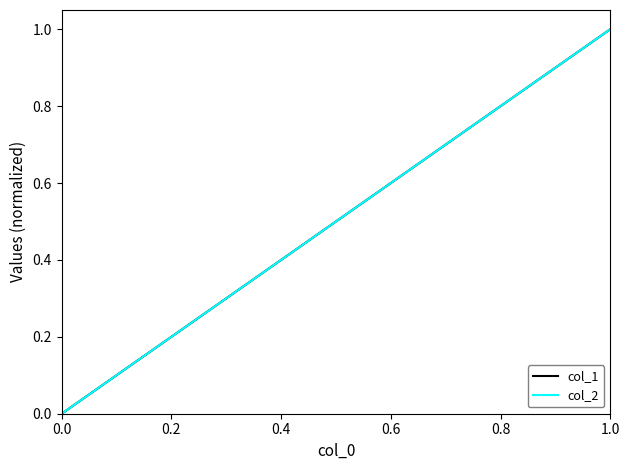

Which series has the largest range (max minus min)?

col_1